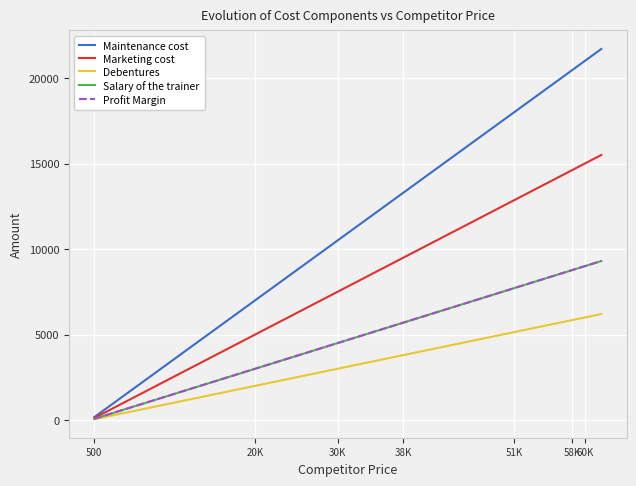

Does the chart have visible grid lines?

Yes